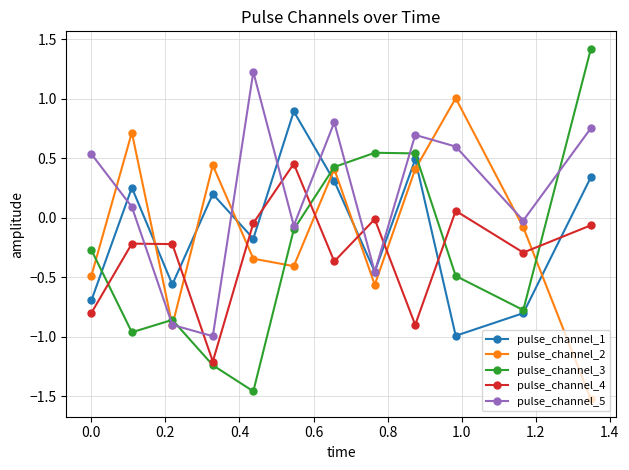

Which series has the largest range (max minus min)?

pulse_channel_3